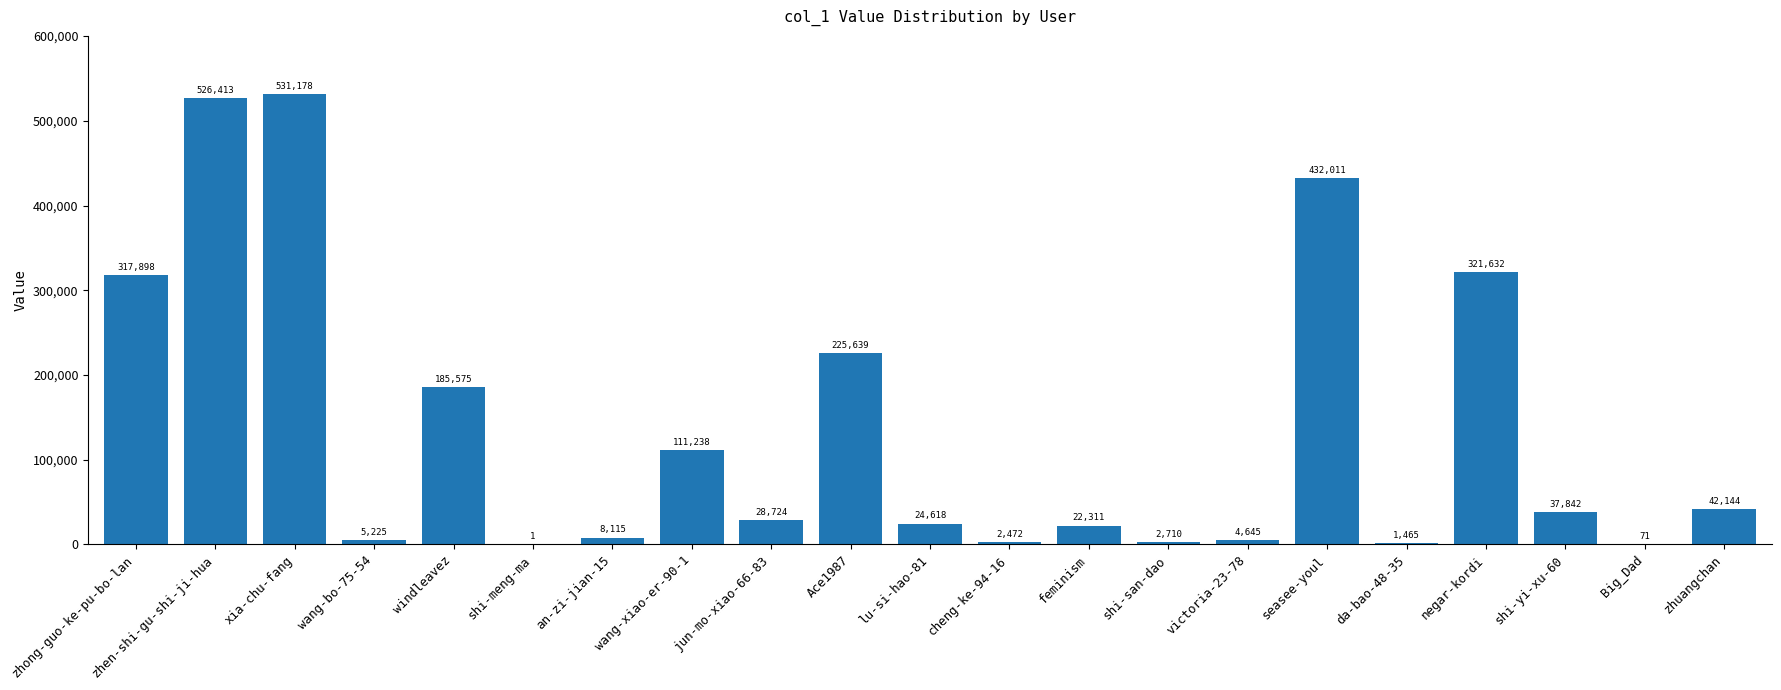

What is the sum of the values at zhong-guo-ke-pu-bo-lan and shi-yi-xu-60?

355740